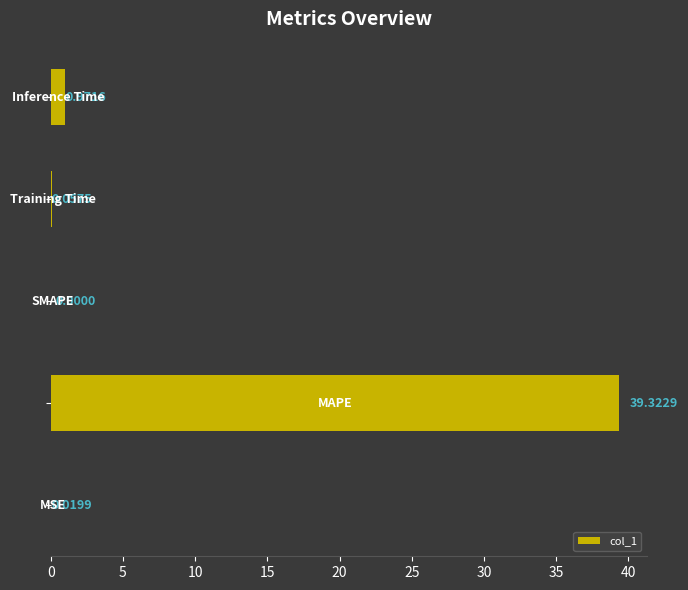

What is the average value?

8.1